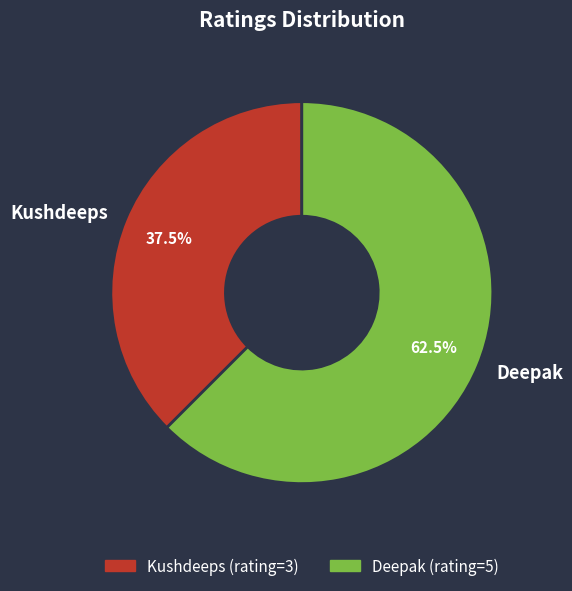

Does any single category account for the majority?

Yes